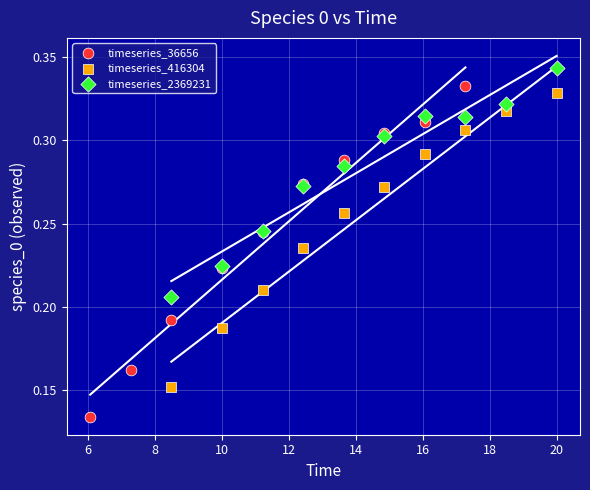

What are all the series names shown in the legend?

timeseries_36656, timeseries_416304, timeseries_2369231